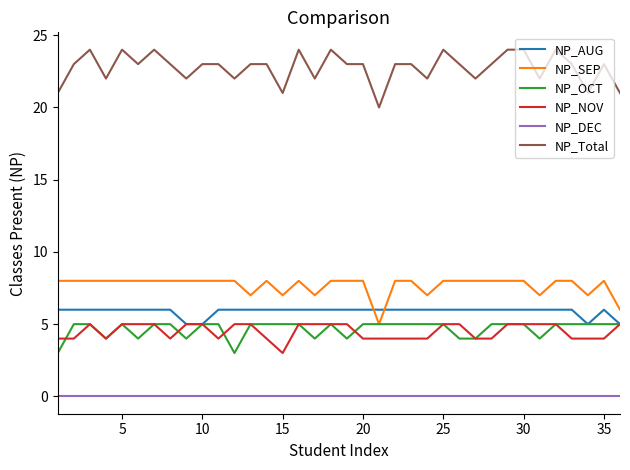

True or false: NP_NOV and NP_SEP cross at least once.

False